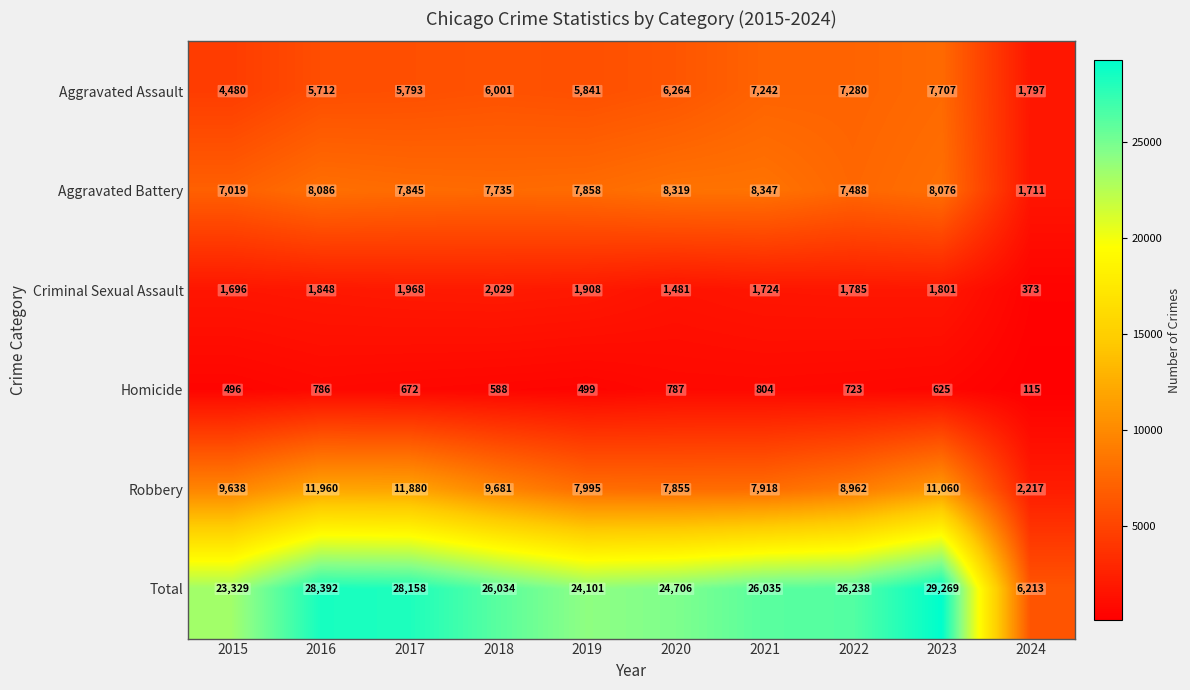

What is the difference between the second highest and minimum values in the Homicide series?

672